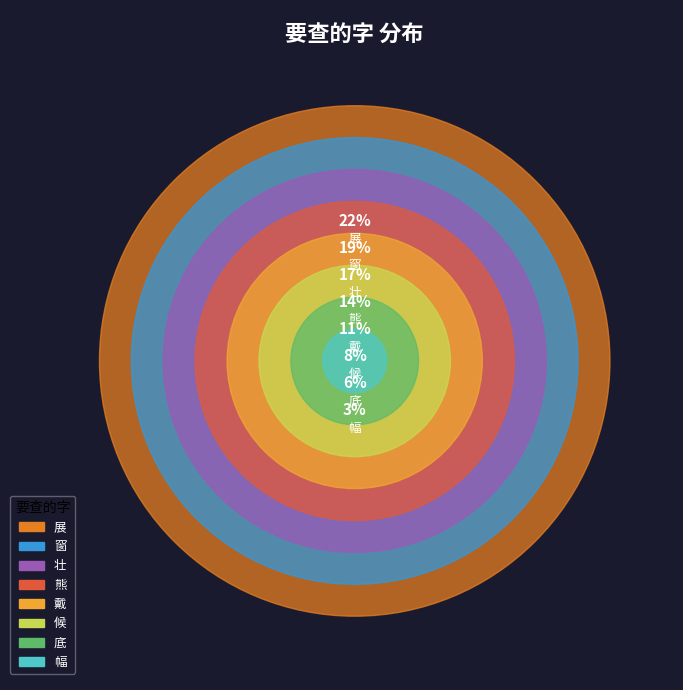

What percentage is the 戴 slice, to the nearest percent?

11%